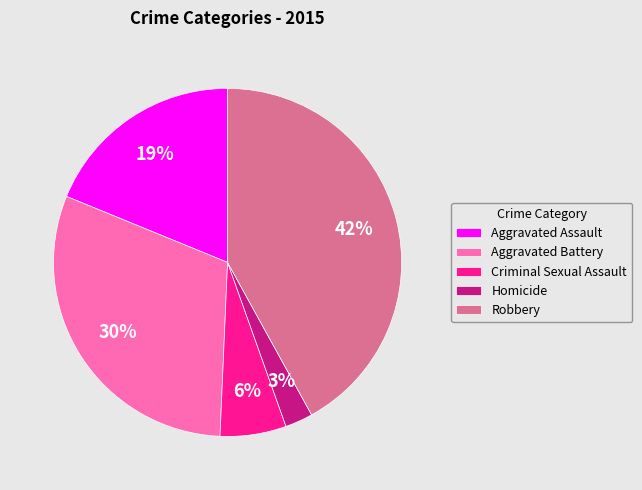

Which has a higher value, Aggravated Assault or Homicide?

Aggravated Assault